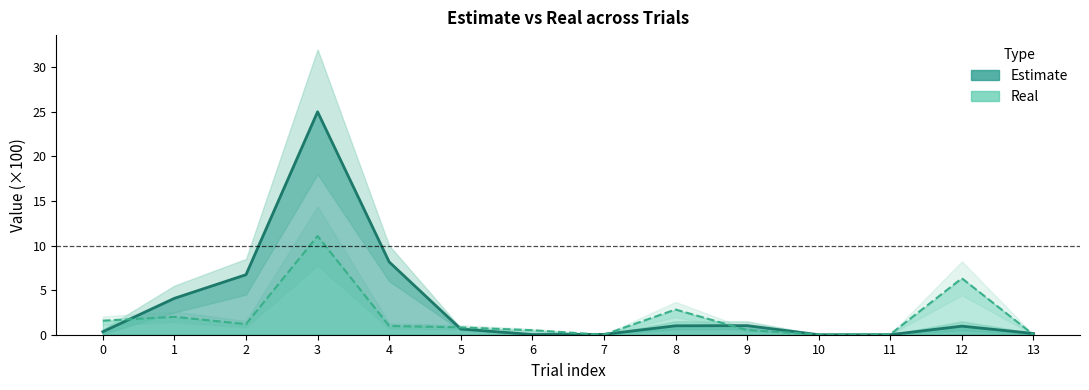

What are all the series names shown in the legend?

estimate, real